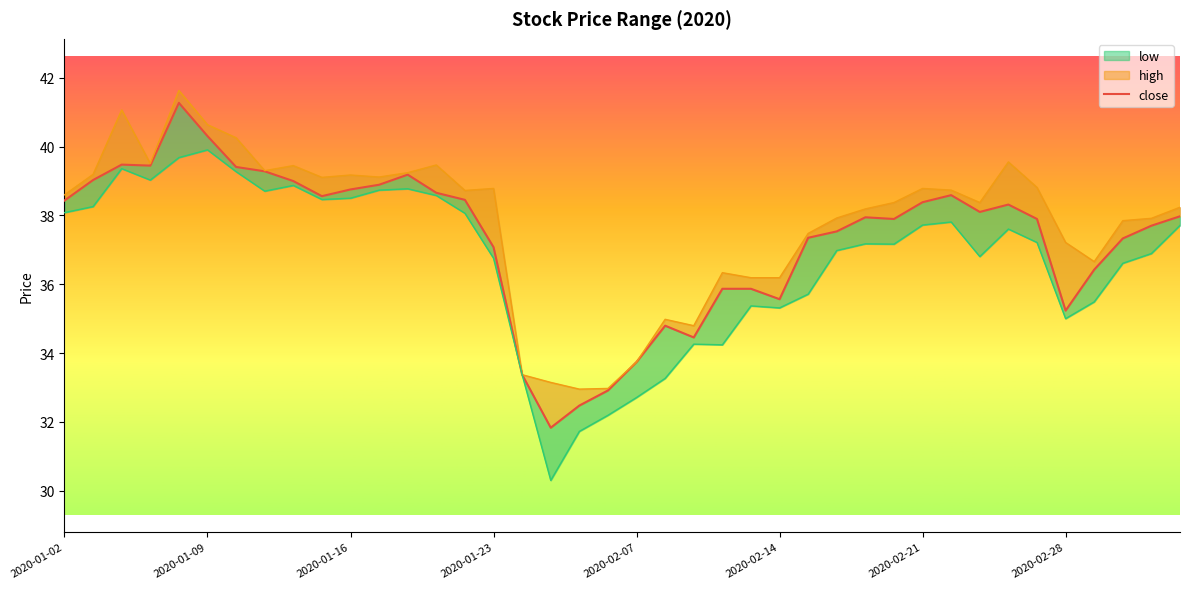

Reading left to right, list all the values displayed in this chart.

close: 2020-01-02=38.4	2020-01-03=39.0	2020-01-06=39.5	2020-01-07=39.4	2020-01-08=41.3	2020-01-09=40.3	2020-01-10=39.4	2020-01-13=39.3	2020-01-14=39.0	2020-01-15=38.6	2020-01-16=38.8	2020-01-17=38.9	2020-01-20=39.2	2020-01-21=38.7	2020-01-22=38.5	2020-01-23=37.1	2020-02-03=33.4	2020-02-04=31.8	2020-02-05=32.5	2020-02-06=32.9	2020-02-07=33.7	2020-02-10=34.8	2020-02-11=34.5	2020-02-12=35.9	2020-02-13=35.9	2020-02-14=35.6	2020-02-17=37.4	2020-02-18=37.5	2020-02-19=37.9	2020-02-20=37.9	2020-02-21=38.4	2020-02-24=38.6	2020-02-25=38.1	2020-02-26=38.3	2020-02-27=37.9	2020-02-28=35.2	2020-03-02=36.4	2020-03-03=37.3	2020-03-04=37.7	2020-03-05=38.0
high: 2020-01-02=38.6	2020-01-03=39.2	2020-01-06=41.1	2020-01-07=39.5	2020-01-08=41.6	2020-01-09=40.6	2020-01-10=40.3	2020-01-13=39.3	2020-01-14=39.4	2020-01-15=39.1	2020-01-16=39.2	2020-01-17=39.1	2020-01-20=39.2	2020-01-21=39.5	2020-01-22=38.7	2020-01-23=38.8	2020-02-03=33.4	2020-02-04=33.1	2020-02-05=33.0	2020-02-06=33.0	2020-02-07=33.7	2020-02-10=35.0	2020-02-11=34.8	2020-02-12=36.3	2020-02-13=36.2	2020-02-14=36.2	2020-02-17=37.5	2020-02-18=37.9	2020-02-19=38.2	2020-02-20=38.4	2020-02-21=38.8	2020-02-24=38.7	2020-02-25=38.4	2020-02-26=39.6	2020-02-27=38.8	2020-02-28=37.2	2020-03-02=36.7	2020-03-03=37.8	2020-03-04=37.9	2020-03-05=38.2
low: 2020-01-02=38.1	2020-01-03=38.3	2020-01-06=39.4	2020-01-07=39.0	2020-01-08=39.7	2020-01-09=39.9	2020-01-10=39.3	2020-01-13=38.7	2020-01-14=38.9	2020-01-15=38.5	2020-01-16=38.5	2020-01-17=38.7	2020-01-20=38.8	2020-01-21=38.6	2020-01-22=38.1	2020-01-23=36.8	2020-02-03=33.4	2020-02-04=30.3	2020-02-05=31.7	2020-02-06=32.2	2020-02-07=32.7	2020-02-10=33.3	2020-02-11=34.3	2020-02-12=34.2	2020-02-13=35.4	2020-02-14=35.3	2020-02-17=35.7	2020-02-18=37.0	2020-02-19=37.2	2020-02-20=37.2	2020-02-21=37.7	2020-02-24=37.8	2020-02-25=36.8	2020-02-26=37.6	2020-02-27=37.2	2020-02-28=35.0	2020-03-02=35.5	2020-03-03=36.6	2020-03-04=36.9	2020-03-05=37.7